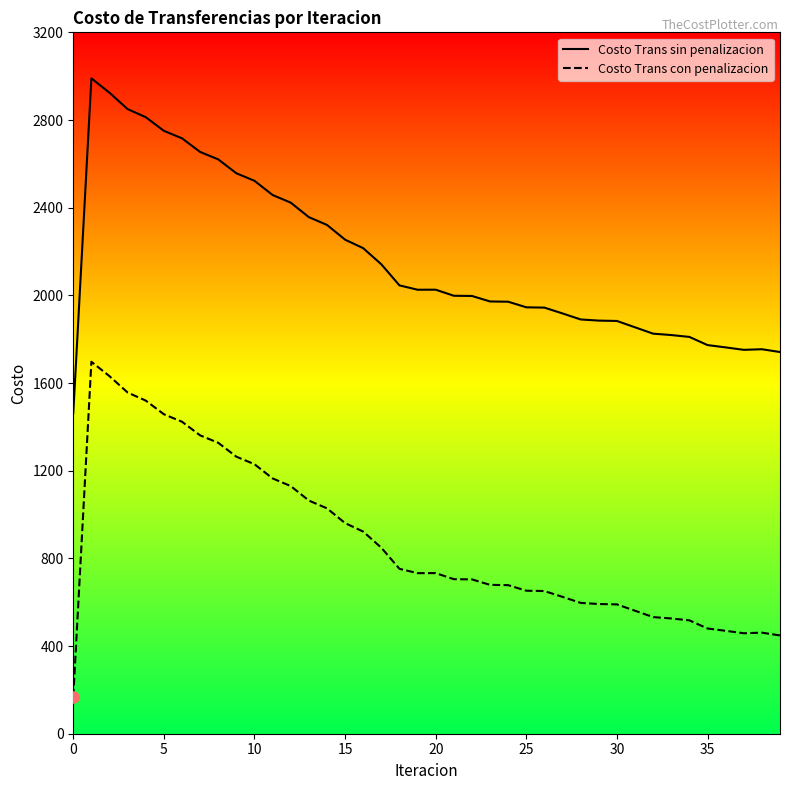

In Costo Trans sin penalizacion, how many points are lower than both neighbors (excluding endpoints)?

2